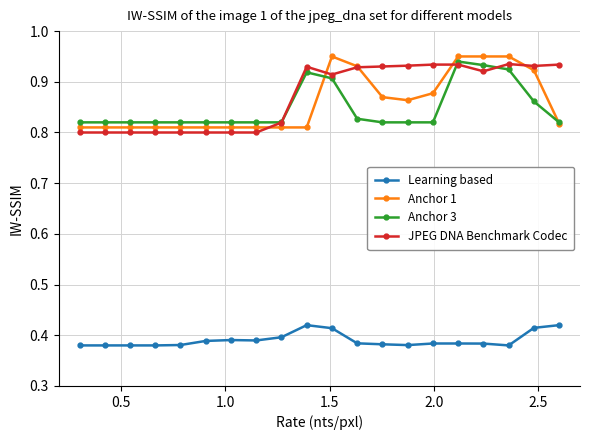

How many Learning based values are between 0 and 1?

20